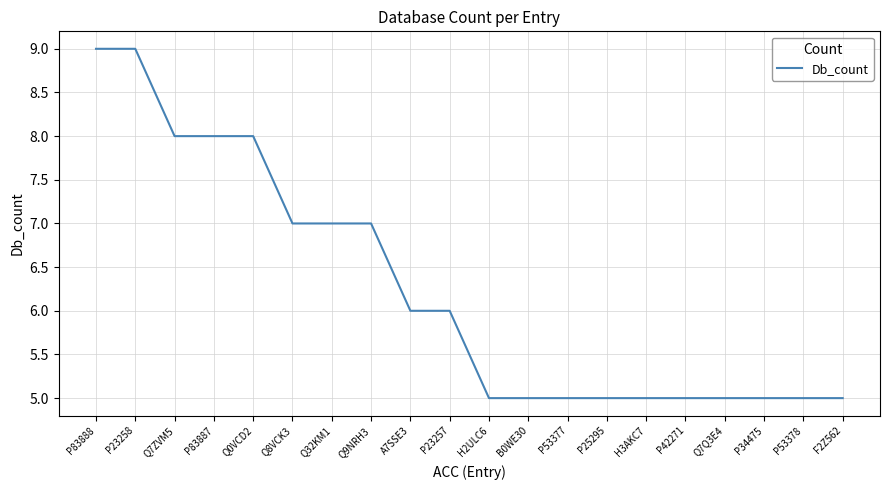

What is the smallest value displayed?

5